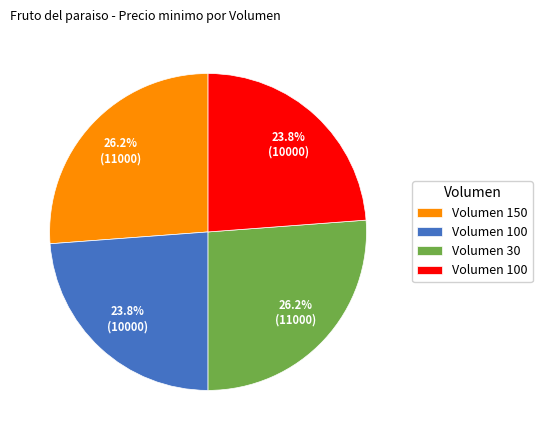

Is there any slice that represents more than half of the pie?

No